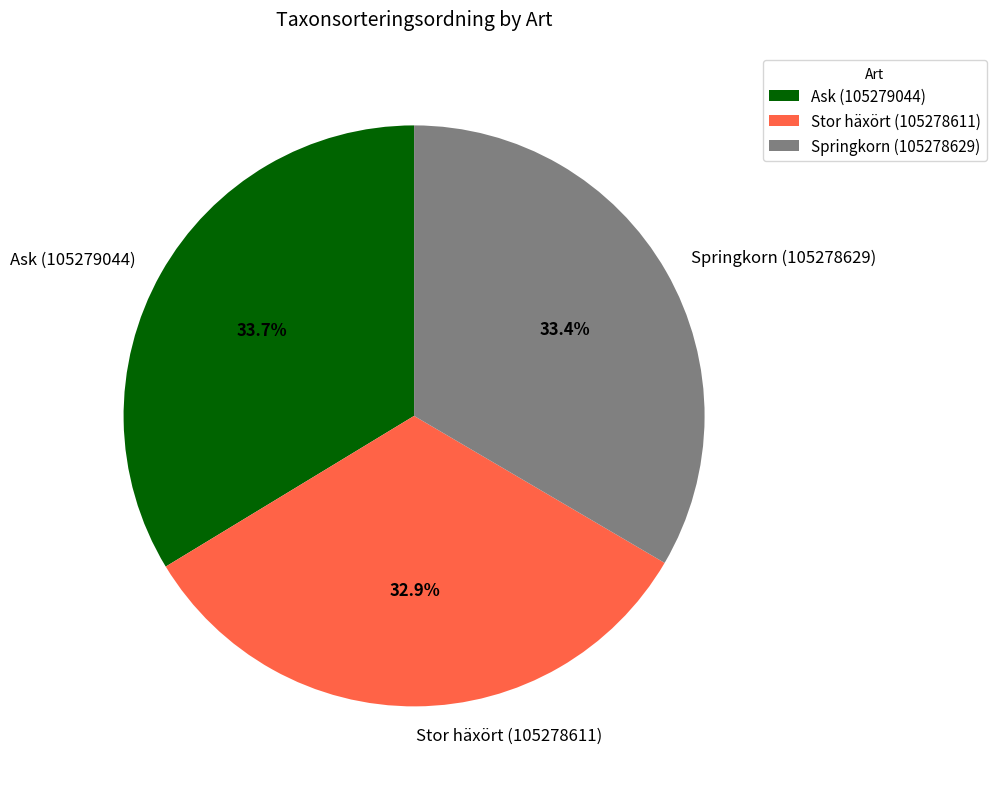

Combined, what portion of the pie is Springkorn (105278629) and Ask (105279044)?

67.1%